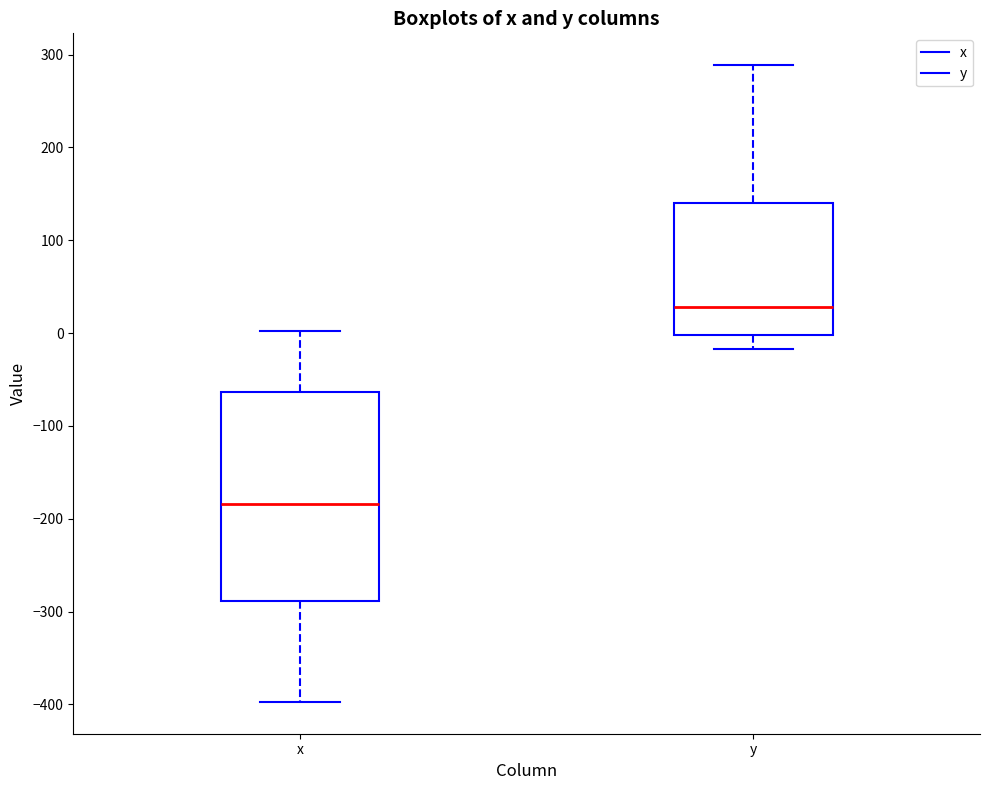

Reading left to right, transcribe this box plot: for each box, give where its median line is, the range the box spans, and where its two whiskers end, as read against the y-axis. The values are not printed on the chart, so give them approximately, as read against the axis.

x: median -180, box -290 to -60, whiskers -400 to 0
y: median 30, box 0 to 140, whiskers -20 to 290